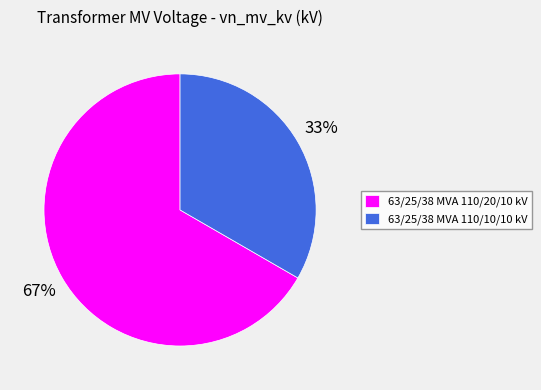

Approximately how many times larger is the value at 63/25/38 MVA 110/20/10 kV compared to 63/25/38 MVA 110/10/10 kV?

2.0